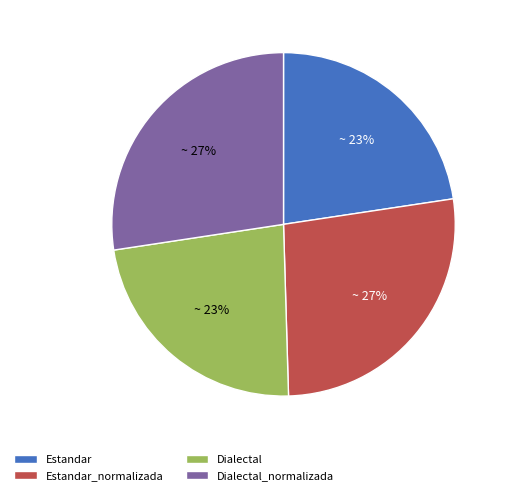

The Dialectal slice represents 32% of the pie. True or false?

False